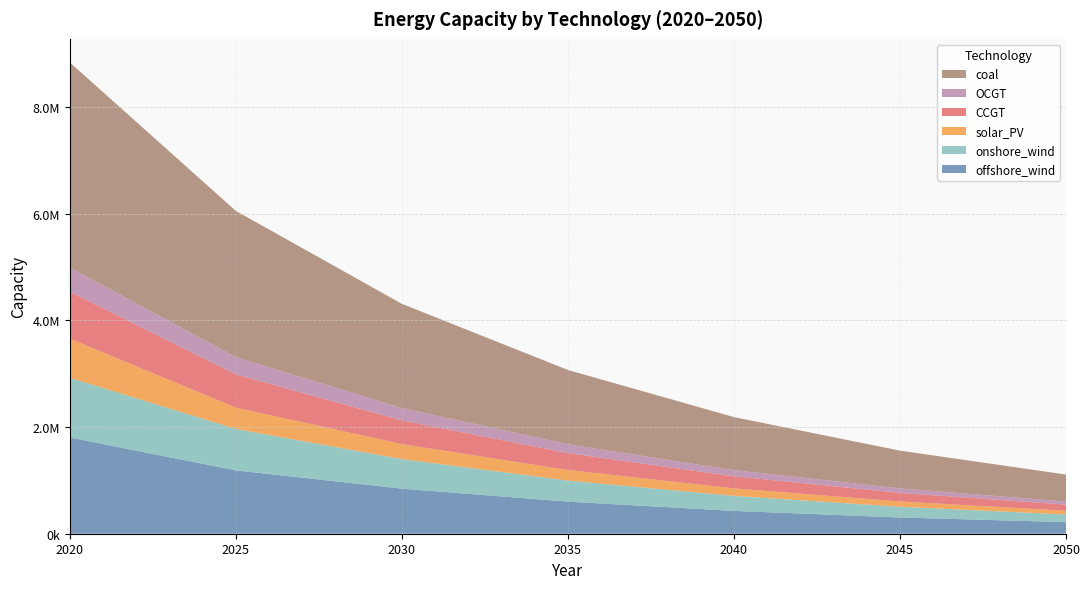

Reading right to left, what are all the values shown in this chart?

offshore_wind: 217072.3	304788.2	427963.7	601387.9	845152.6	1187776.4	1804771.0
onshore_wind: 143144.7	200849.3	281806.2	395247.9	554355.6	777512.4	1118771.0
solar_PV: 70127.8	99044.8	140105.5	198295.9	280814.4	398590.5	733471.0
CCGT: 114322.3	161053.4	225921.2	316912.1	444617.0	623598.4	880001.0
OCGT: 59453.2	83447.8	117134.3	164422.6	230760.6	323653.7	453961.0
coal: 505173.7	708532.2	993753.1	1393790.1	1954862.7	2741796.1	3845511.0